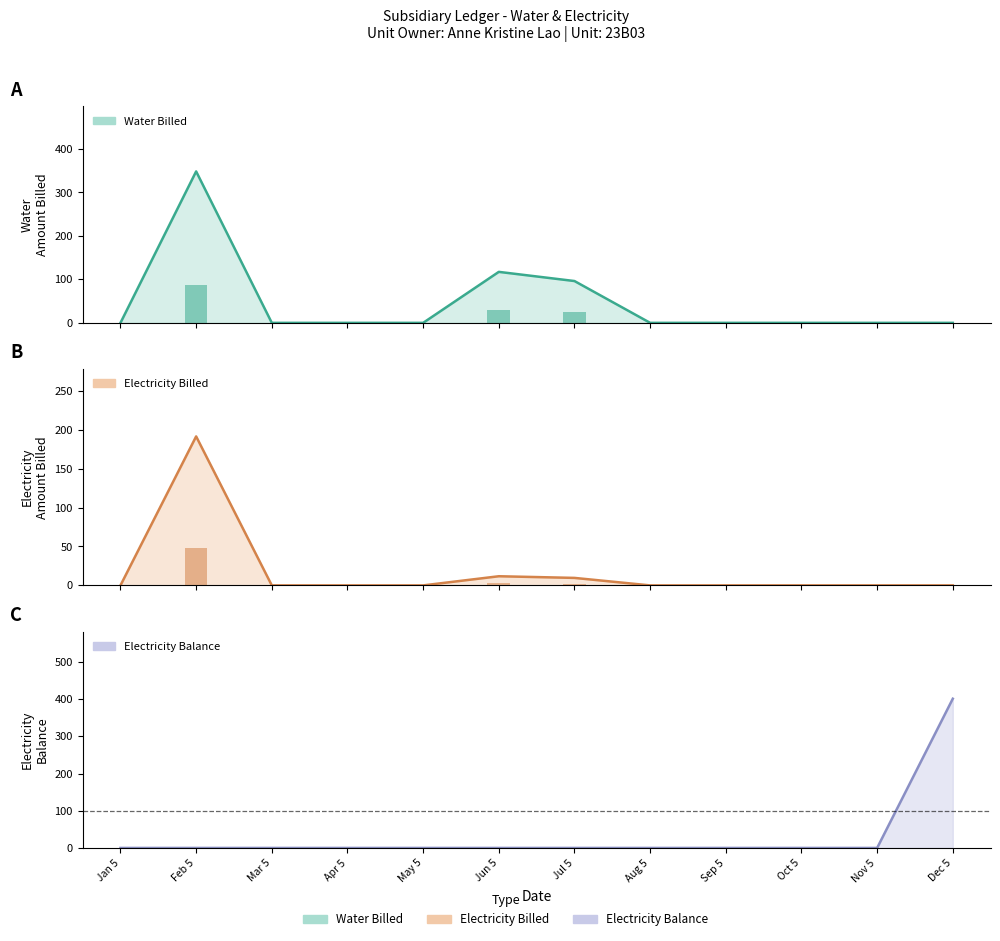

What position from the right is Apr 5?

9